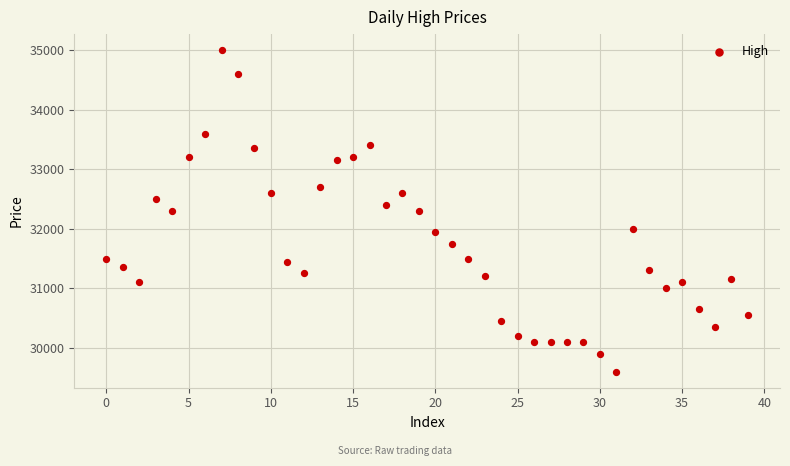

What is the range of Y values (max minus min)?

5400